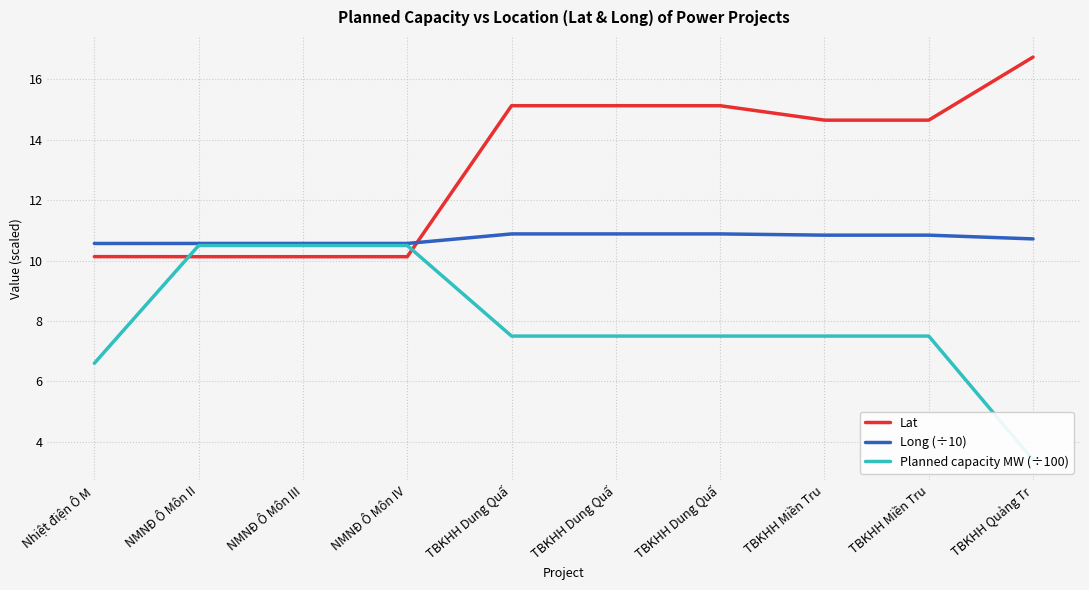

How many series are shown in this chart?

3